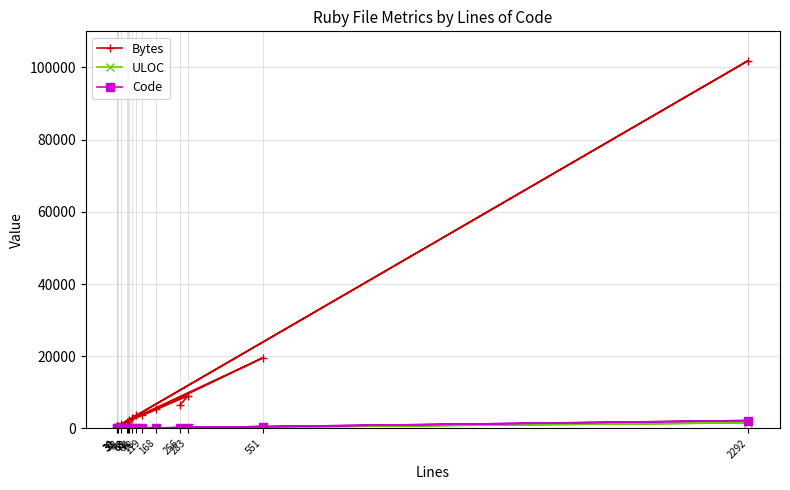

Where is Code nearest to the value 1111?

551